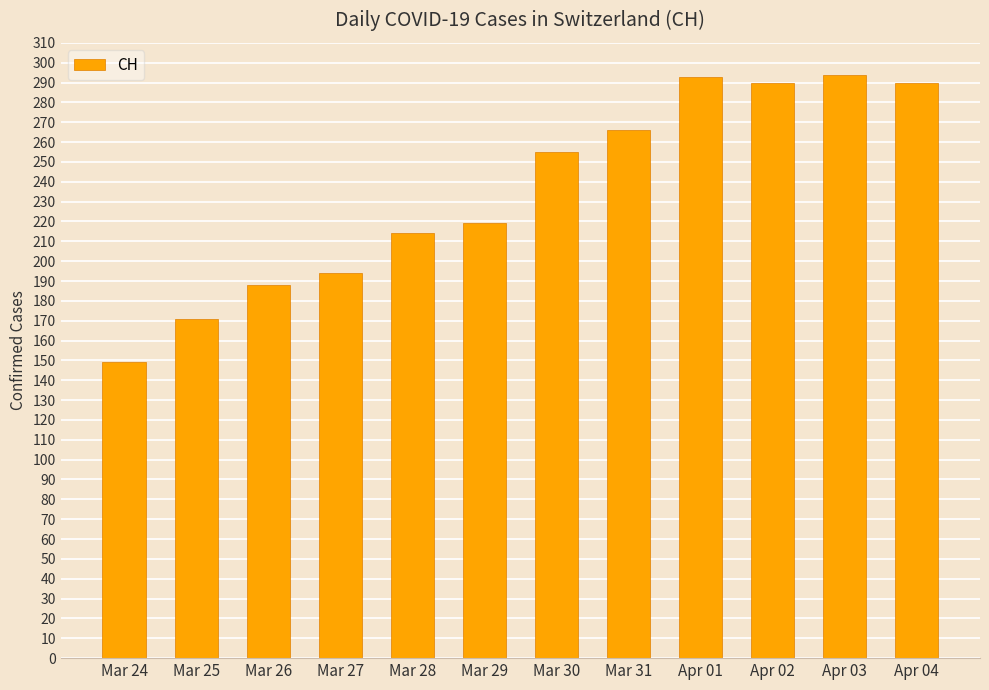

Between Mar 27 and Apr 04, which is larger?

Apr 04